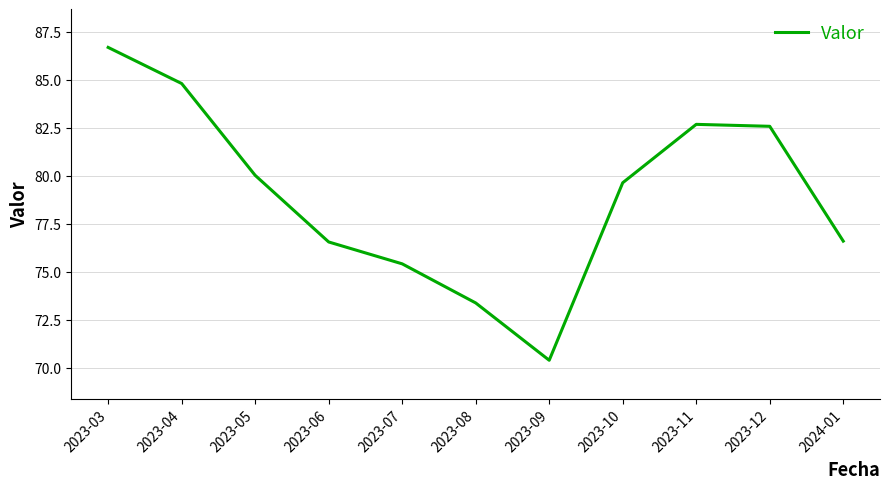

Approximately how many times larger is the value at 2023-08 compared to 2023-07?

1.0